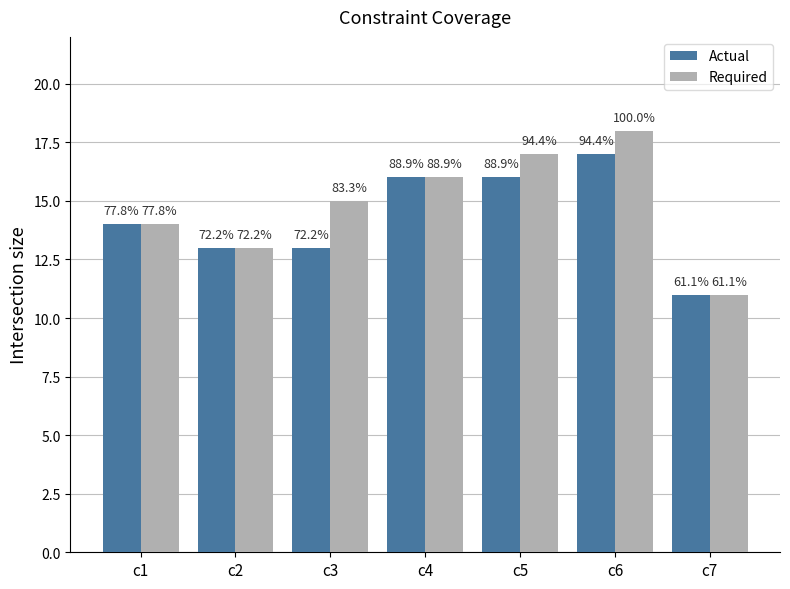

At which label is Required closest to 14?

c1